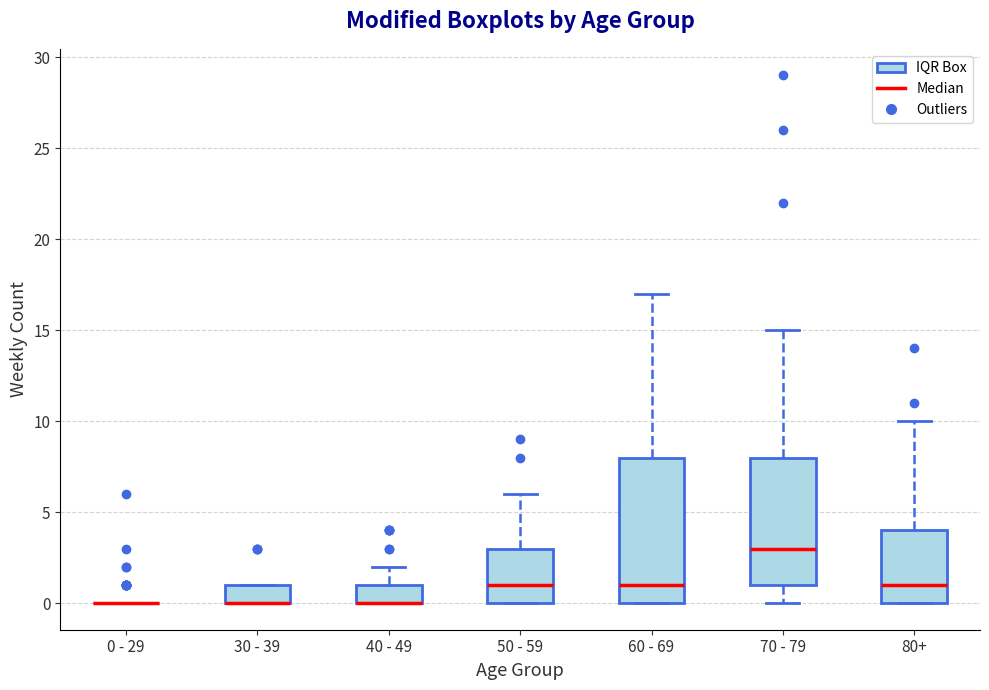

Reading left to right, transcribe this box plot: for each box, give where its median line is, the range the box spans, and where its two whiskers end, as read against the y-axis. The values are not printed on the chart, so give them approximately, as read against the axis.

0 - 29: box collapsed to a line at 0, whiskers 0 to 0
30 - 39: median 0 (drawn on the box's lower edge), box 0 to 1, whiskers 0 to 1
40 - 49: median 0 (drawn on the box's lower edge), box 0 to 1, whiskers 0 to 2
50 - 59: median 1, box 0 to 3, whiskers 0 to 6
60 - 69: median 1, box 0 to 8, whiskers 0 to 17
70 - 79: median 3, box 1 to 8, whiskers 0 to 15
80+: median 1, box 0 to 4, whiskers 0 to 10